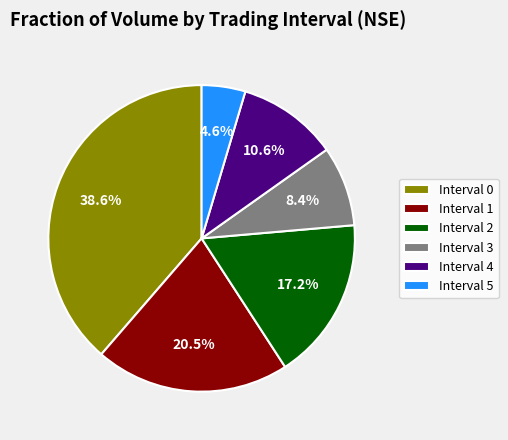

Does any single category account for the majority?

No